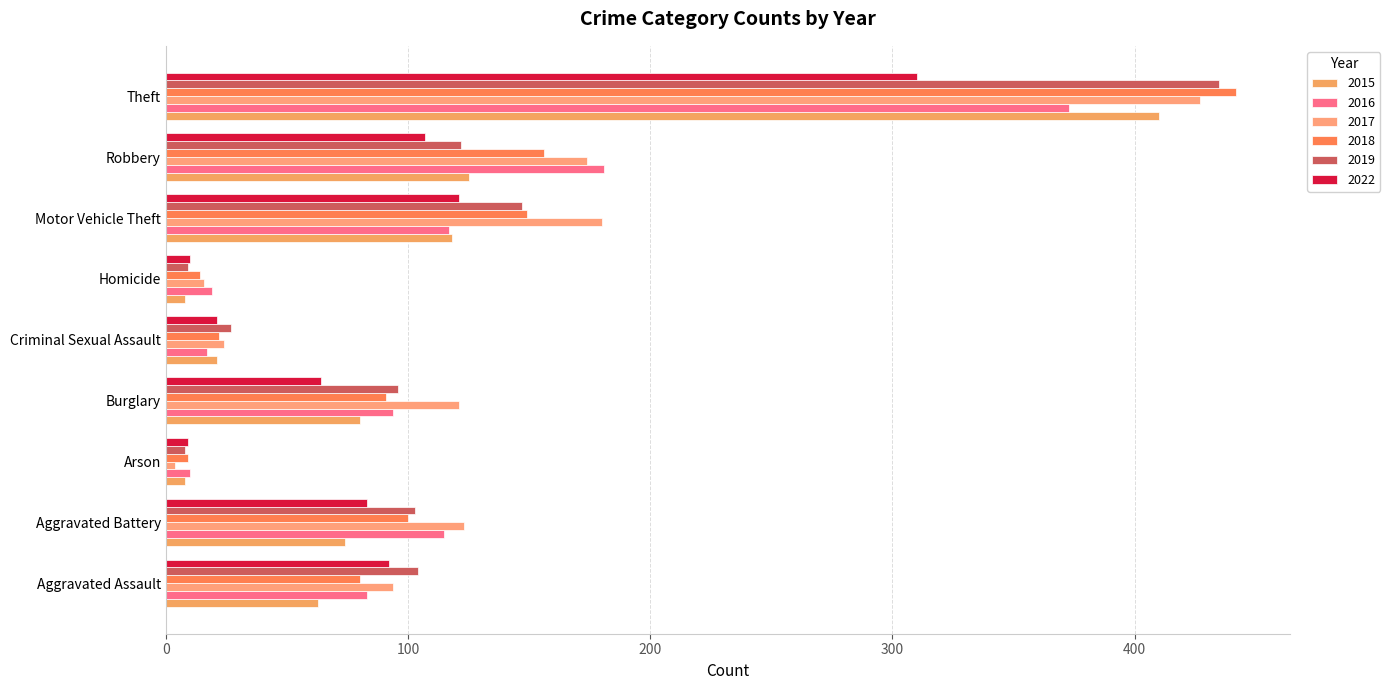

Count the number of data series in this chart.

6